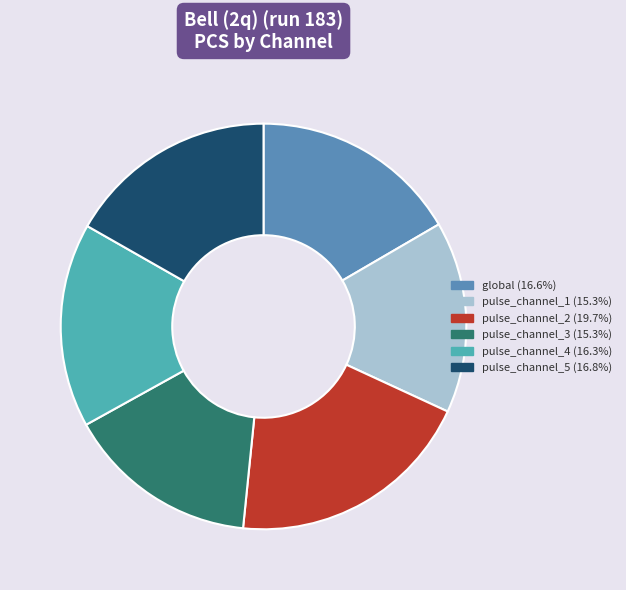

Is it true that pulse_channel_3 is 10% of the pie?

False